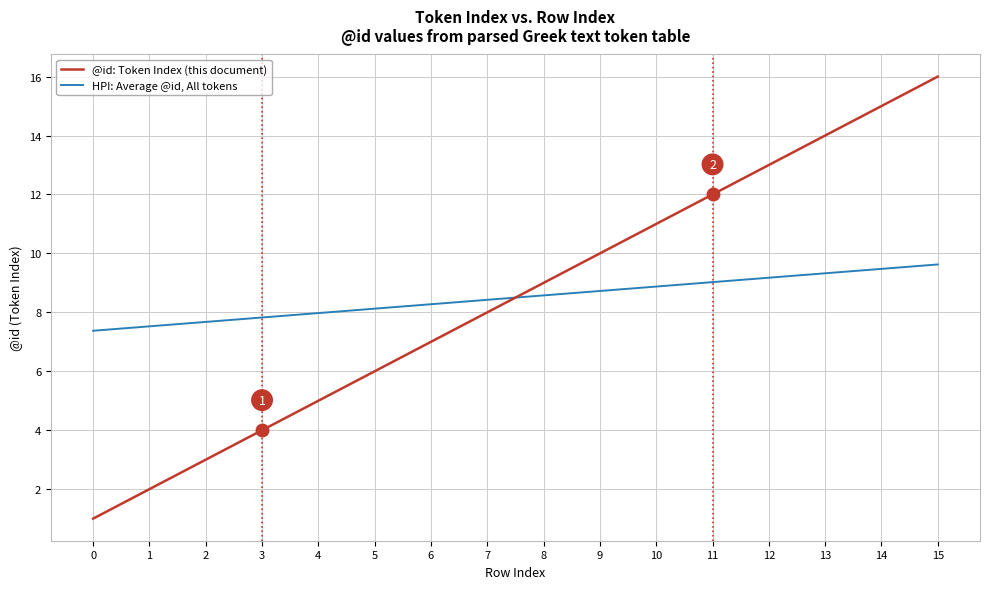

How many lines are shown in the chart?

2